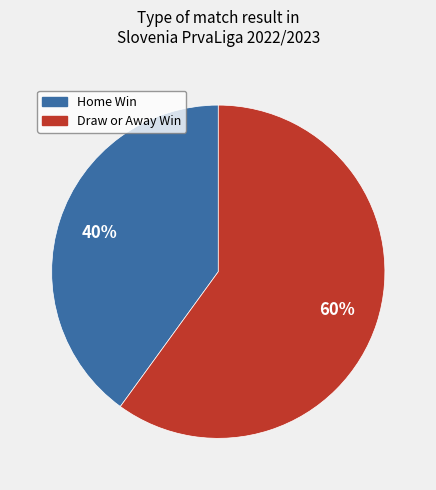

Is there a majority slice in this chart?

Yes